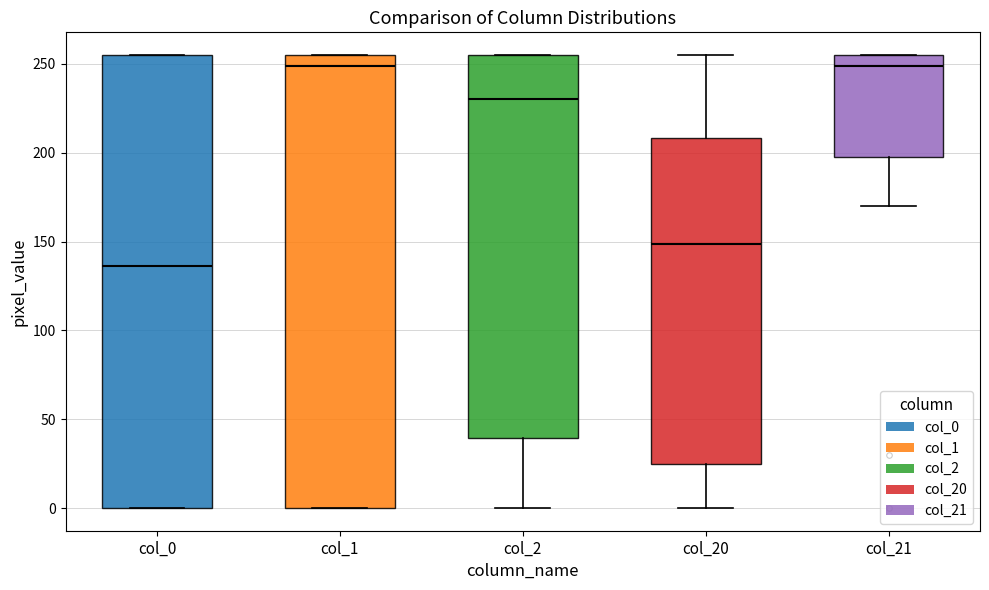

Reading left to right, transcribe this box plot: for each box, give where its median line is, the range the box spans, and where its two whiskers end, as read against the y-axis. The values are not printed on the chart, so give them approximately, as read against the axis.

col_0: median 135, box 0 to 255, whiskers 0 to 255
col_1: median 250, box 0 to 255, whiskers 0 to 255
col_2: median 230, box 40 to 255, whiskers 0 to 255
col_20: median 150, box 25 to 210, whiskers 0 to 255
col_21: median 250, box 200 to 255, whiskers 170 to 255